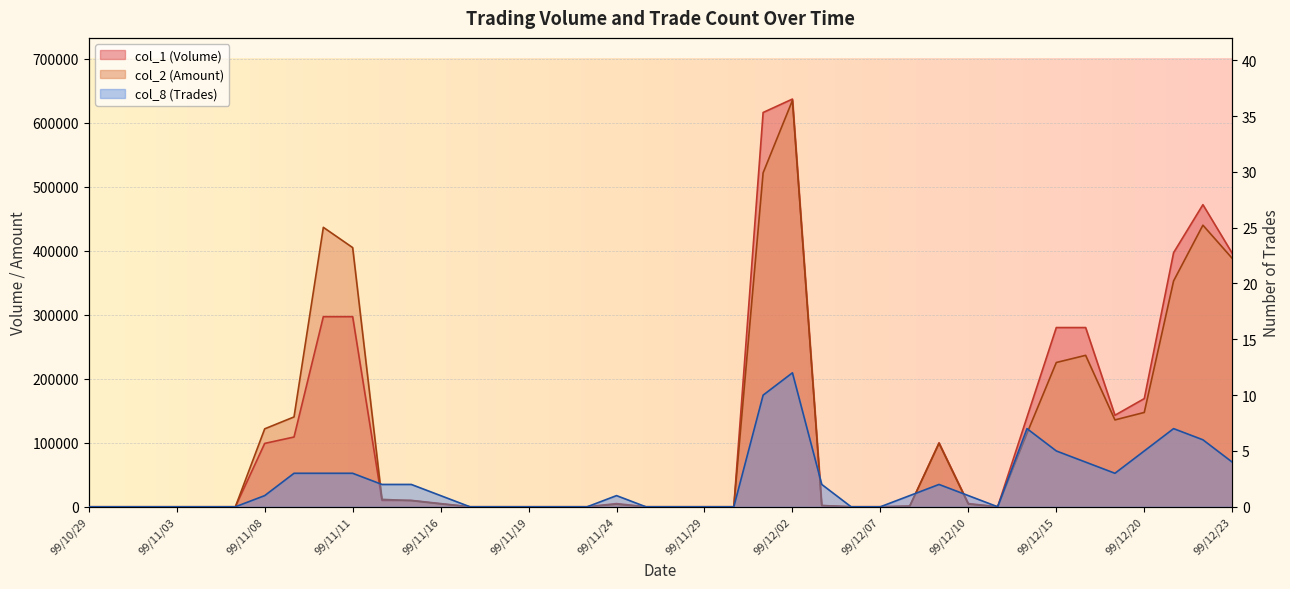

At which label does col_2 (Amount) first exceed 3900?

99/11/08